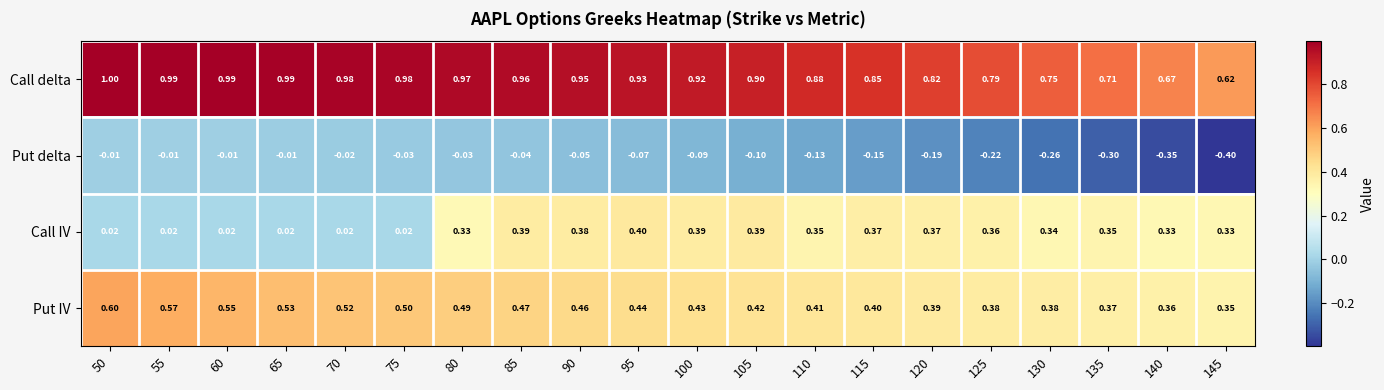

What is the total value across all series at 140?

1.0